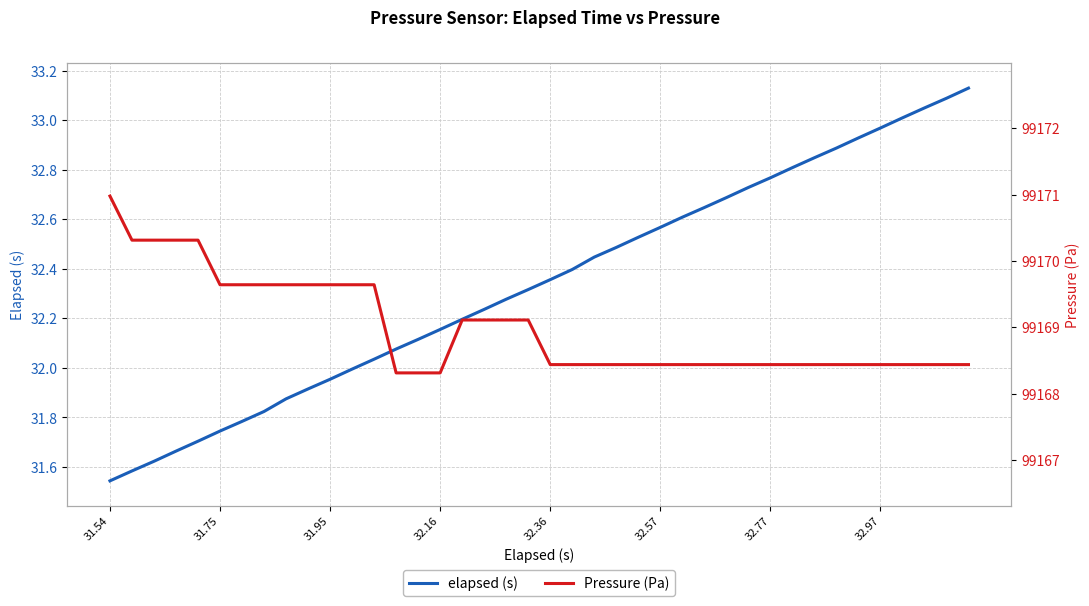

True or false: Pressure (Pa) and elapsed (s) cross at least once.

False